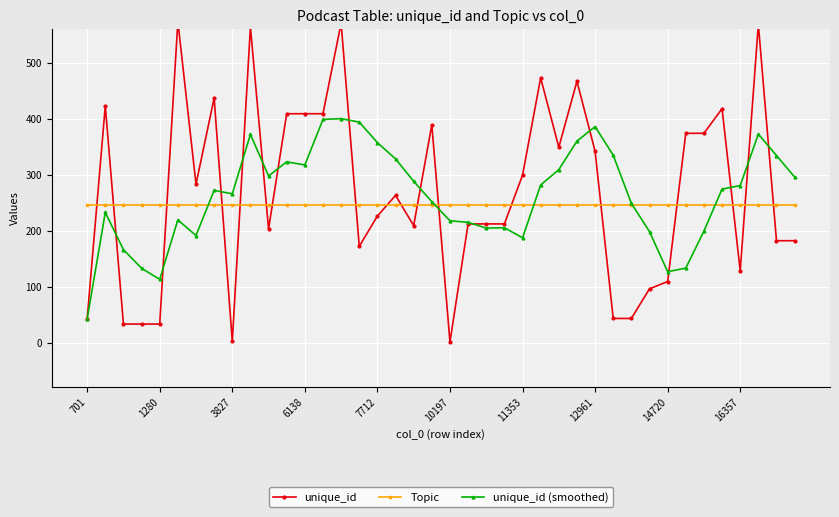

True or false: unique_id (smoothed) has a value of 187.2 at 11353.

True